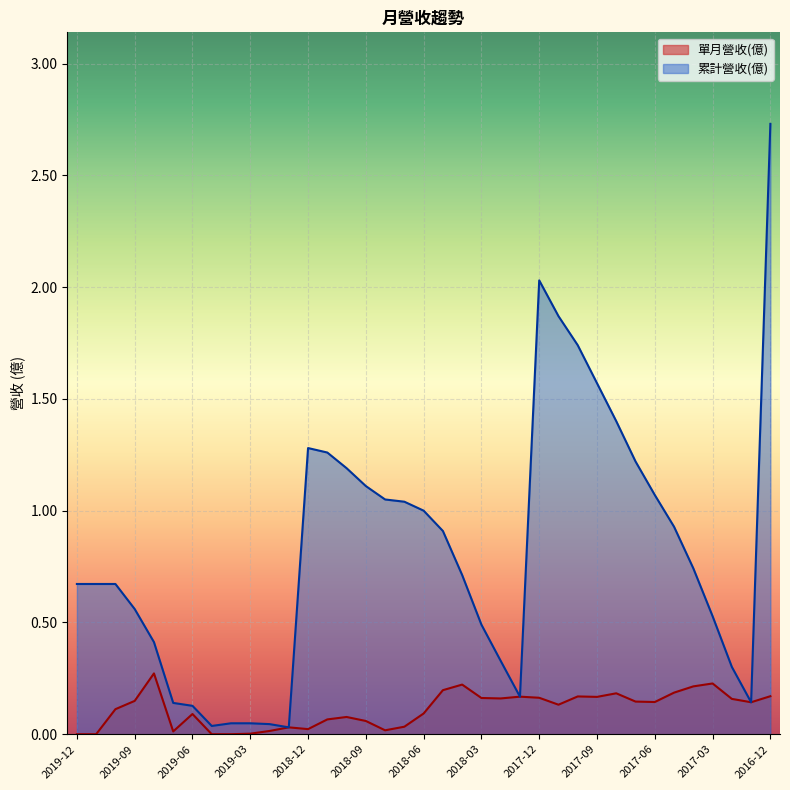

What is the label of the 27th point from the right?

2019-02